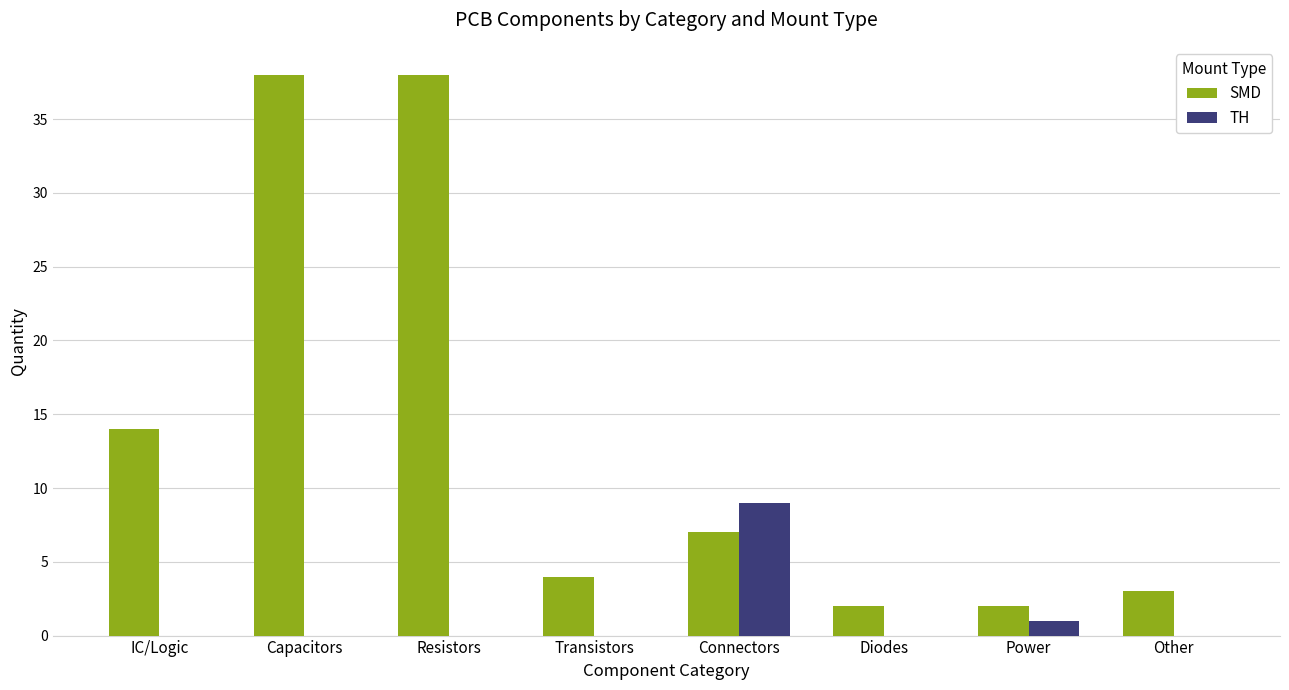

At which label is SMD closest to 20?

IC/Logic